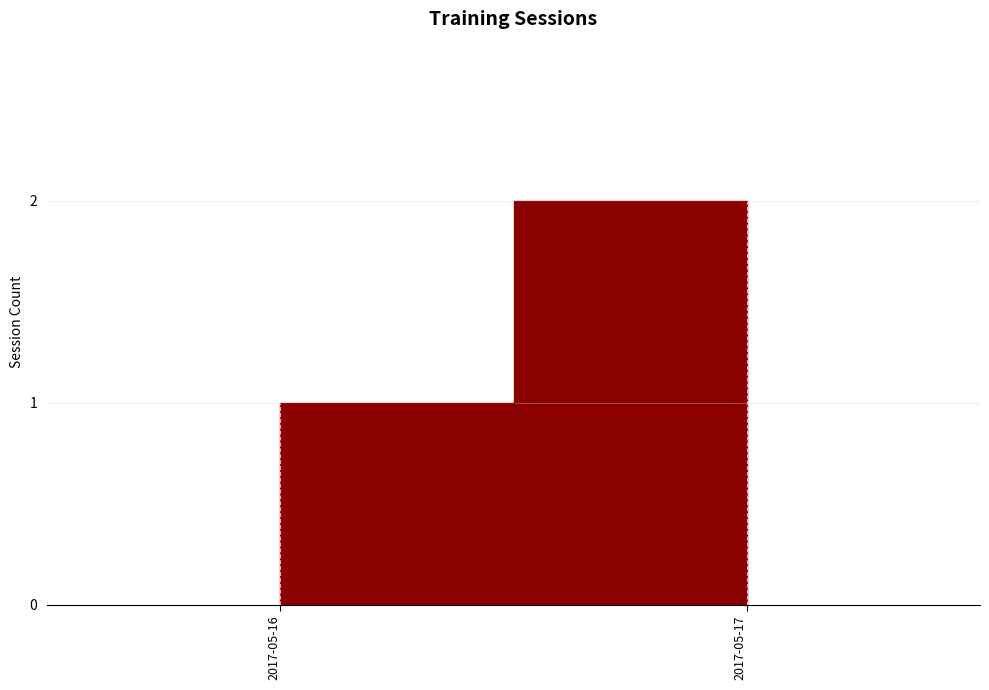

What is the difference between the values at 2017-05-16 and 2017-05-17?

1